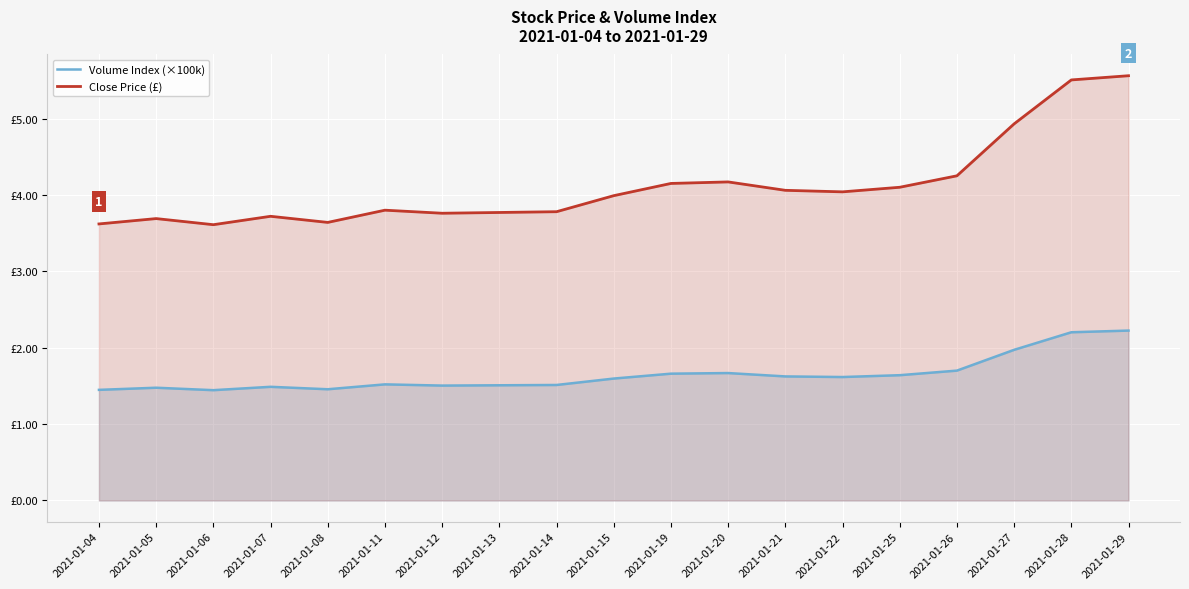

True or false: Close Price (£) and Volume Index (×100k) cross at least once.

False